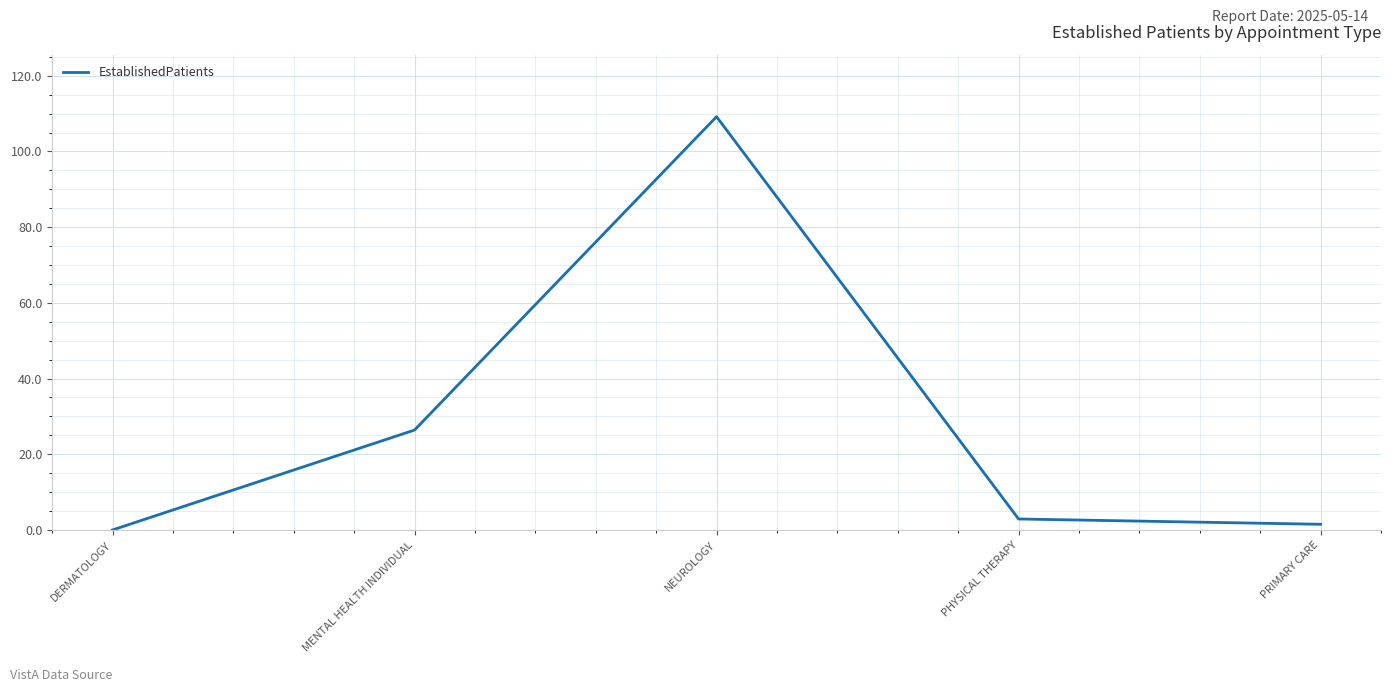

What is the greatest value displayed?

109.2